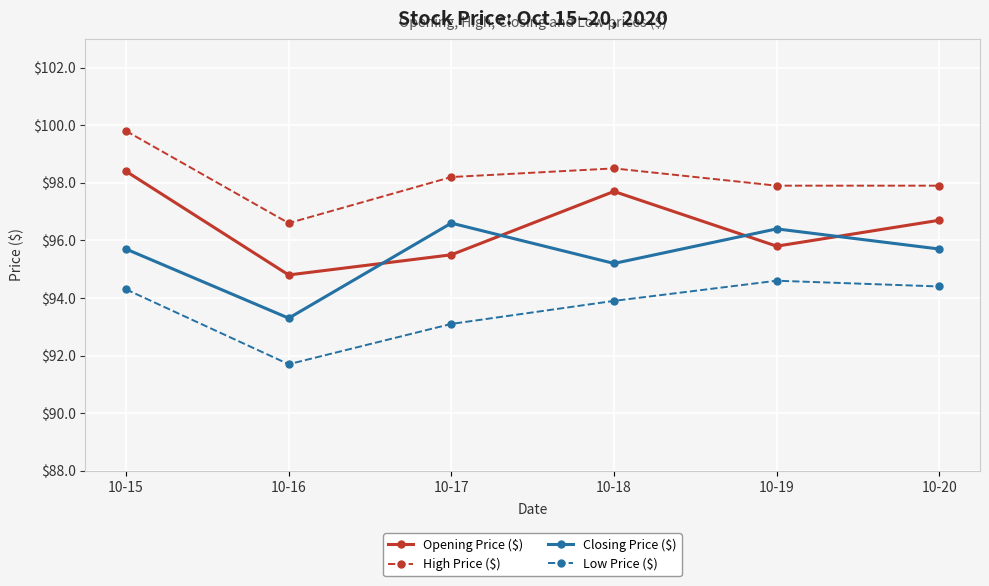

Is it true that High Price ($) equals 97.9 at 10-20?

True